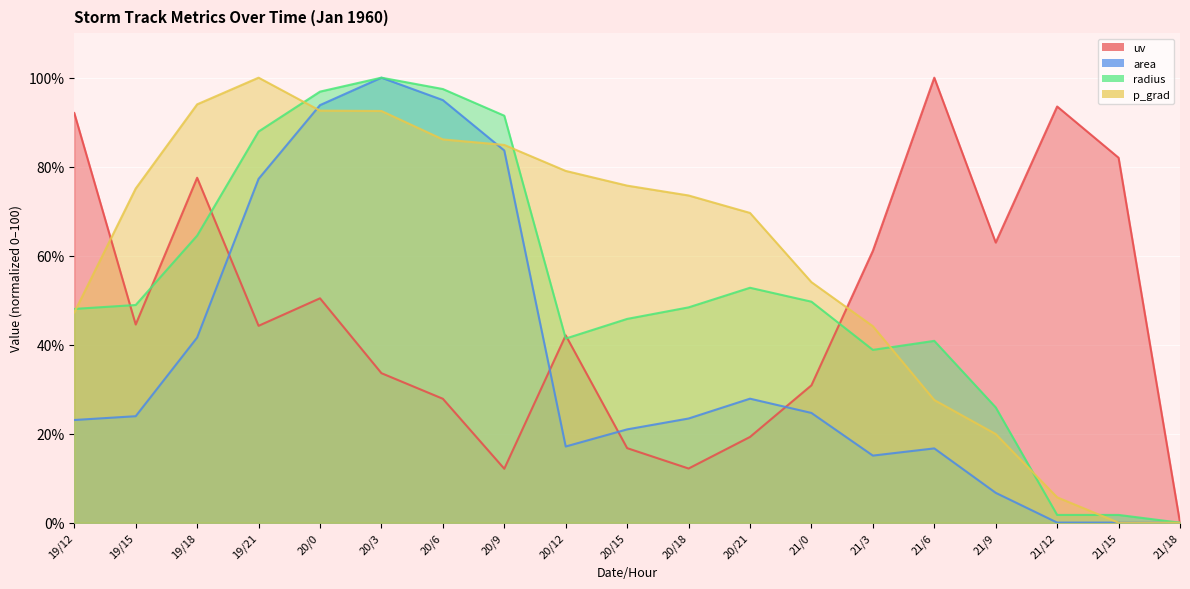

List the series in order of their peak value, highest first.

uv, area, radius, p_grad